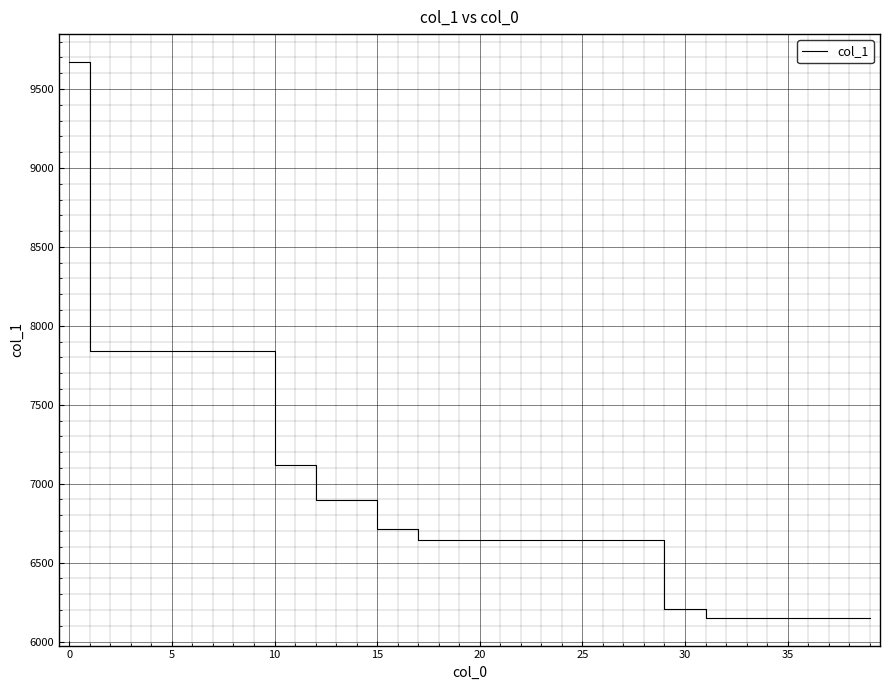

What is the difference between the maximum and minimum values?

3521.7